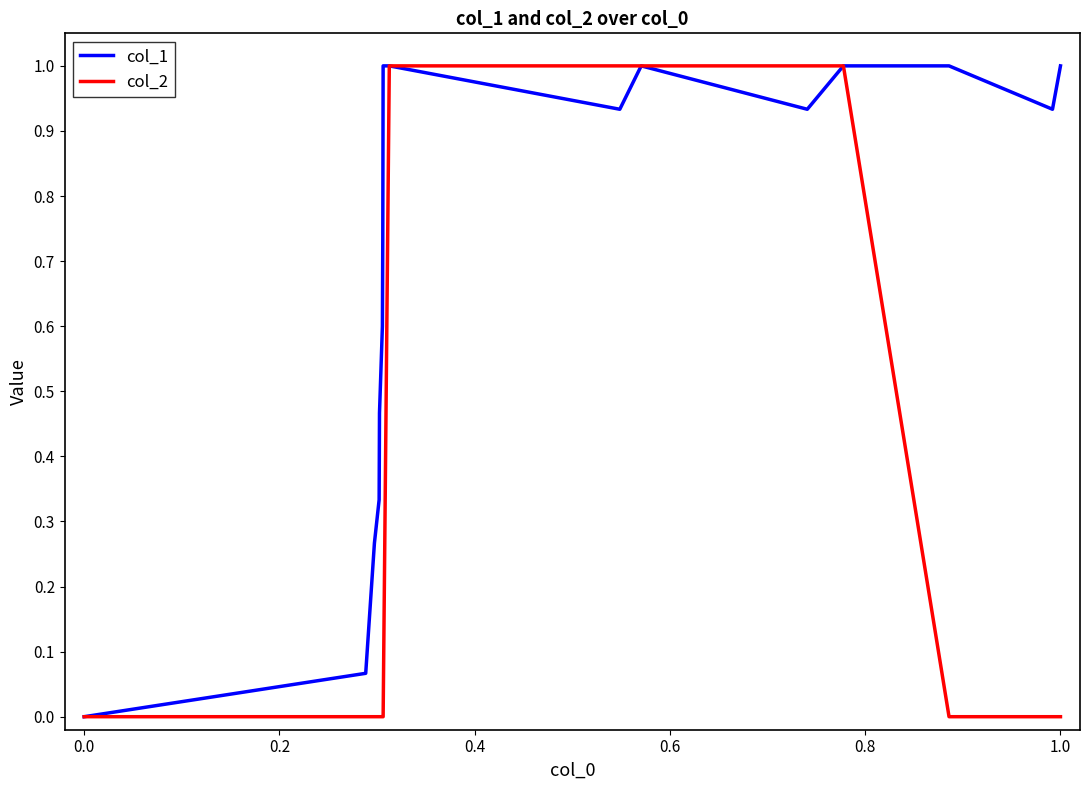

Rank the series by their average value, from lowest to highest.

col_2, col_1